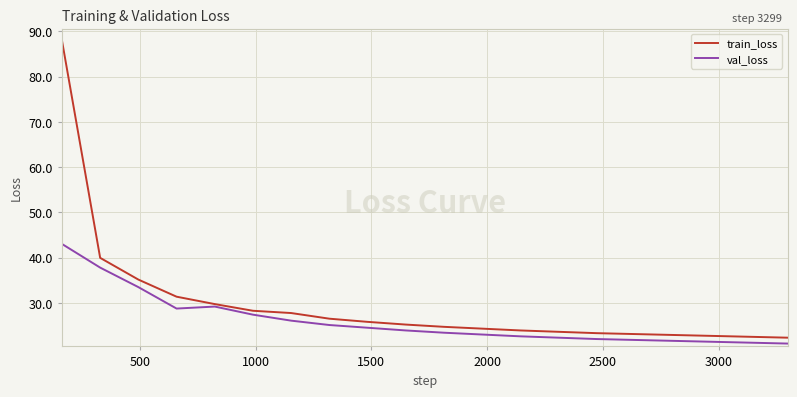

What is the minimum value shown in the chart?

21.0